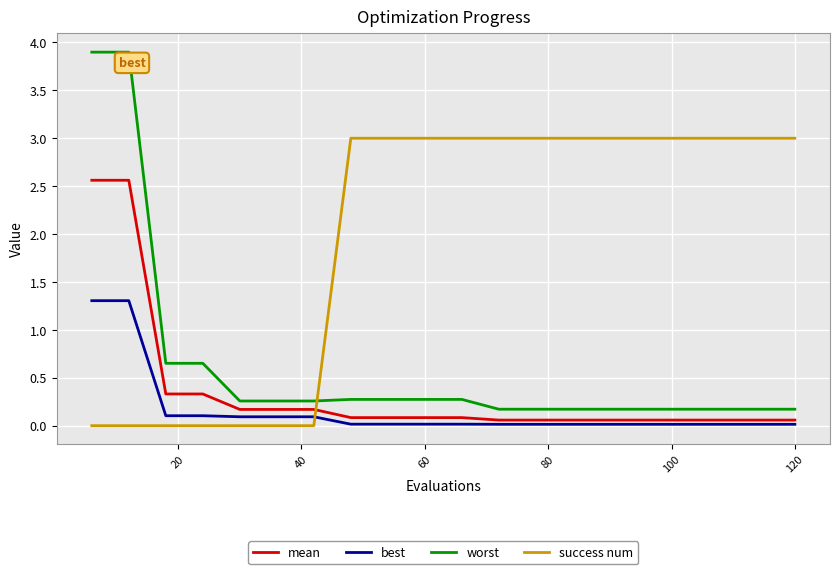

Rank the series by their maximum value, from lowest to highest.

best, mean, success num, worst